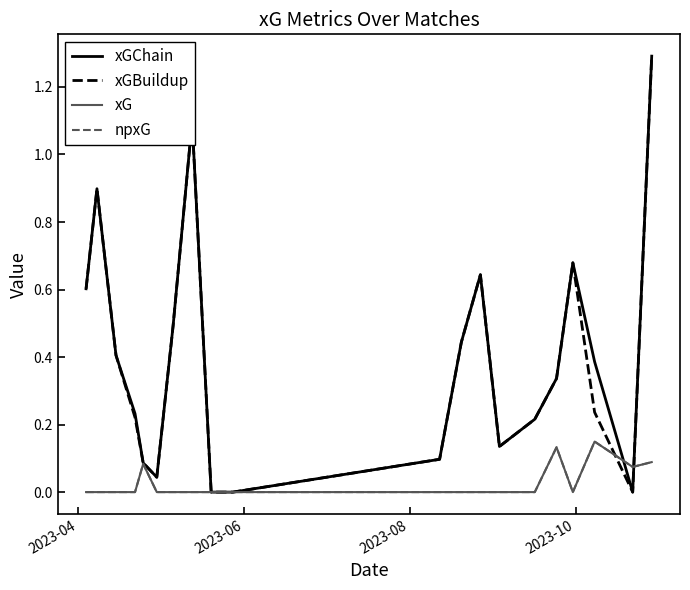

Does the chart have visible grid lines?

No